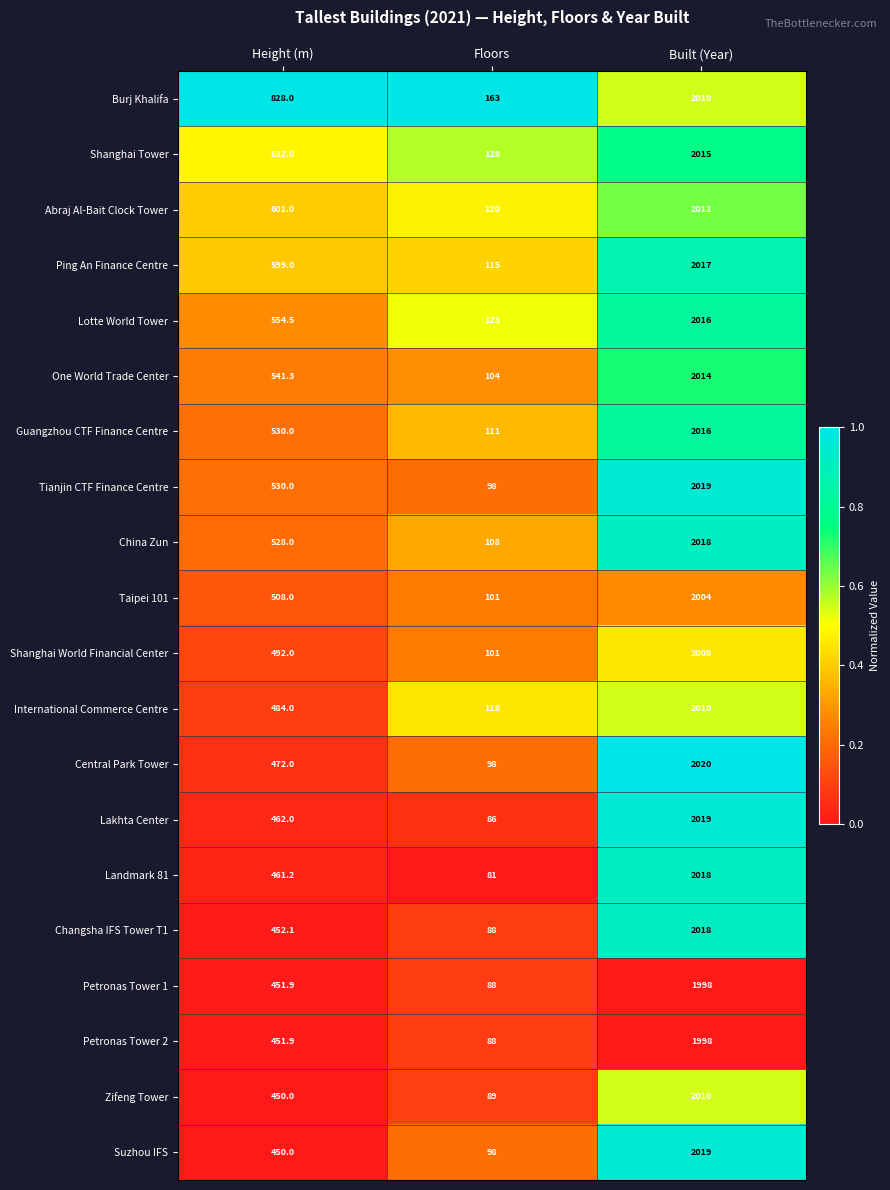

Is it true that Guangzhou CTF Finance Centre equals 2667.1 at Built (Year)?

False